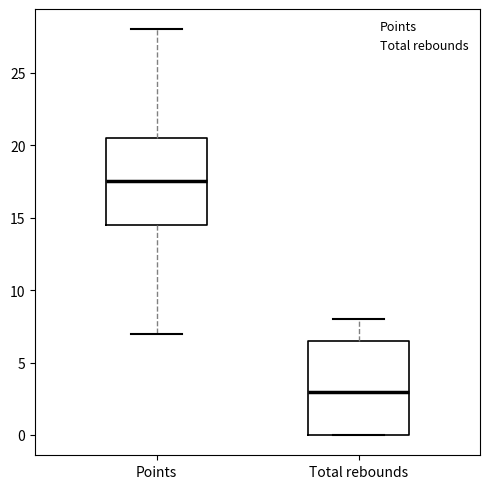

Which box's median line is the lowest?

Total rebounds